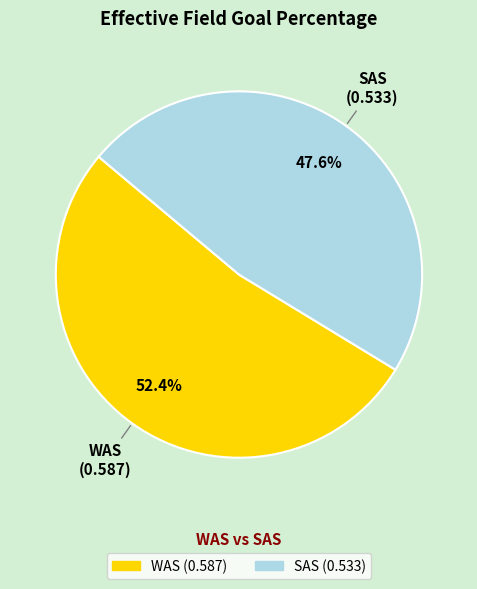

Which category has the smallest portion of the pie?

SAS